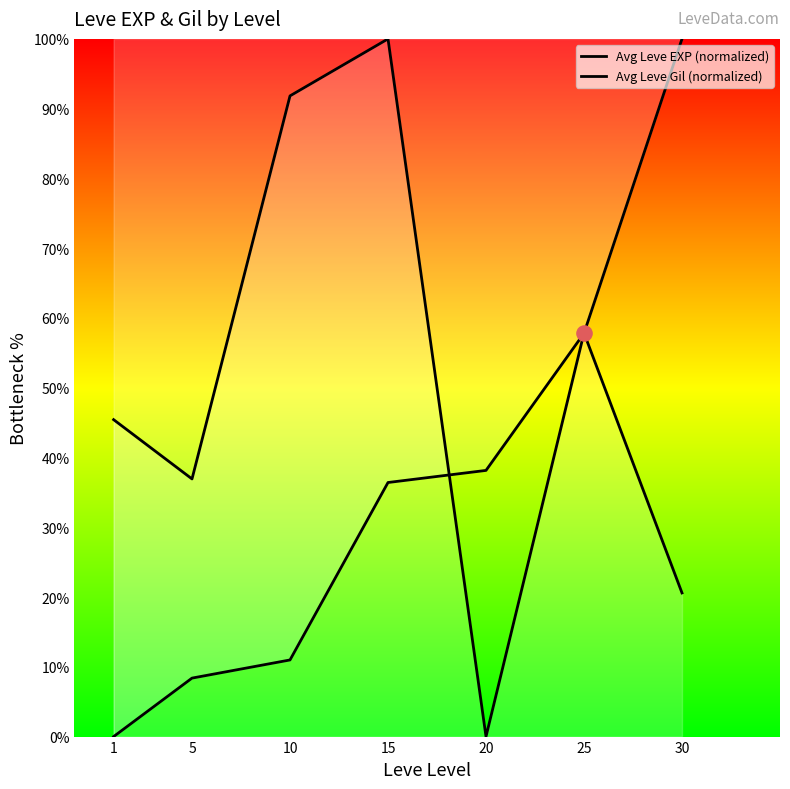

Which series has the largest Y range (max minus min)?

Avg Leve EXP (normalized)